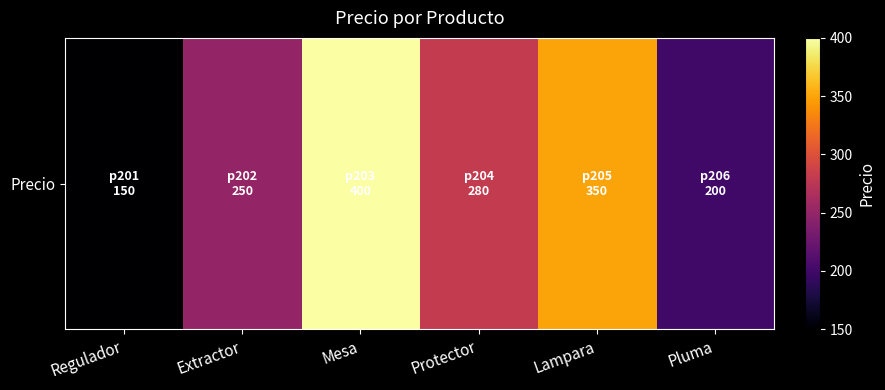

How many values are between 200 and 350?

4